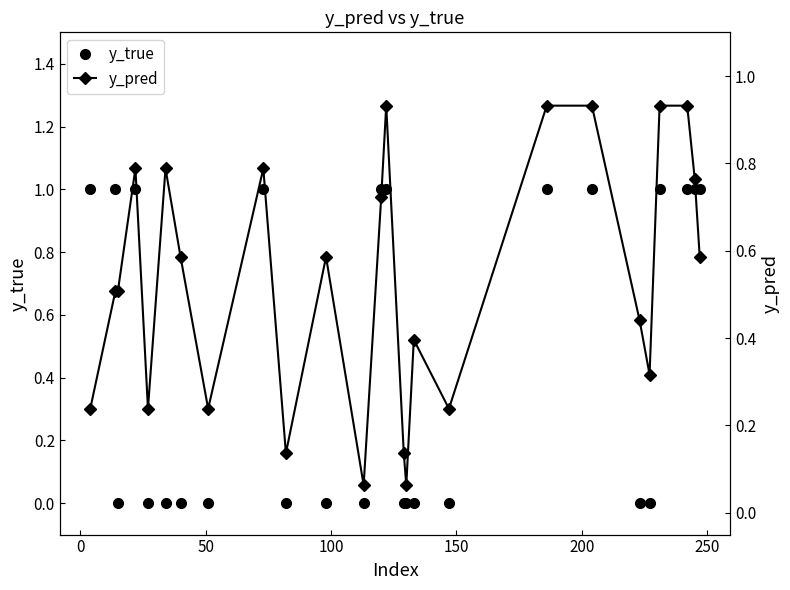

Count the number of data series in this chart.

2